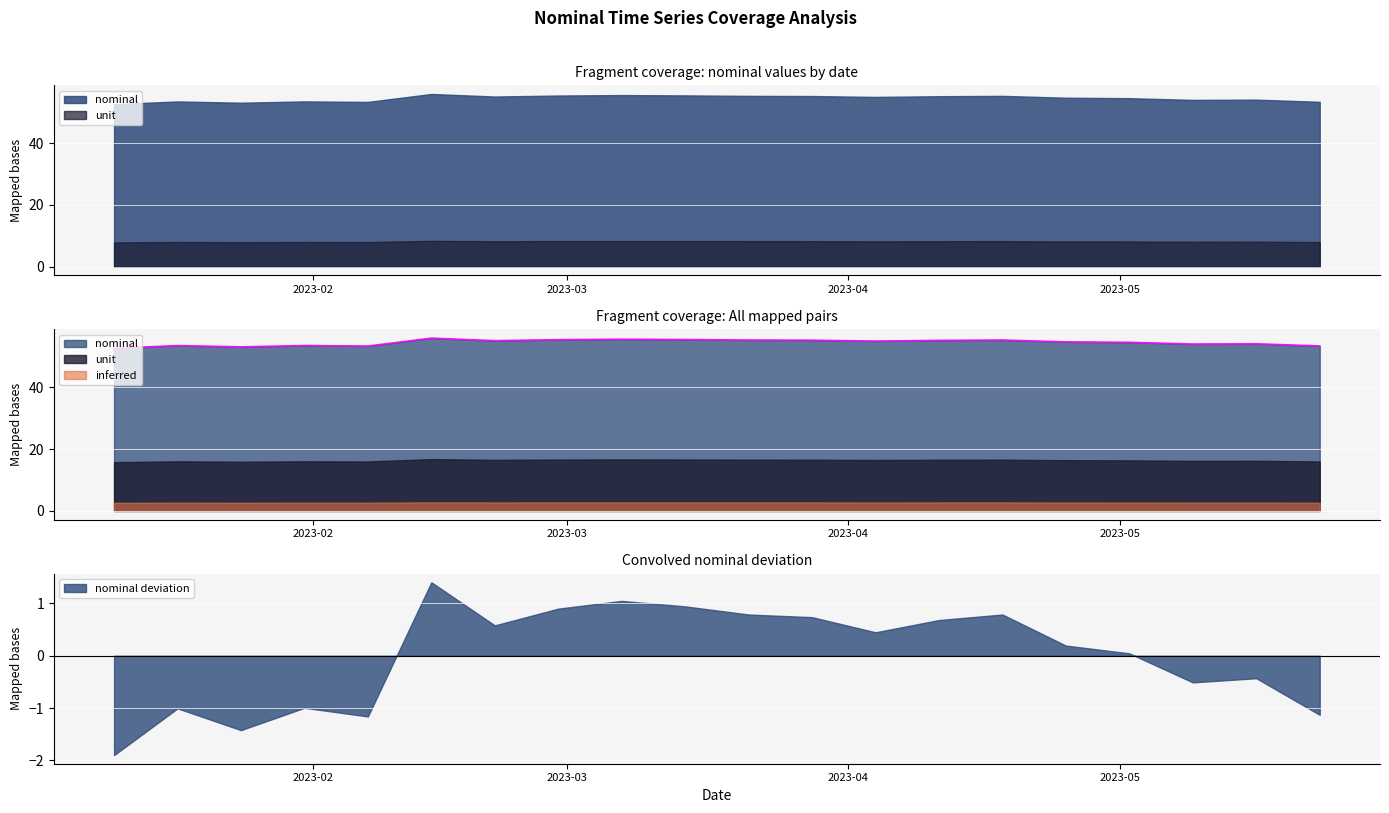

Between 2023-04-25 and 2023-01-24, which is larger?

2023-04-25